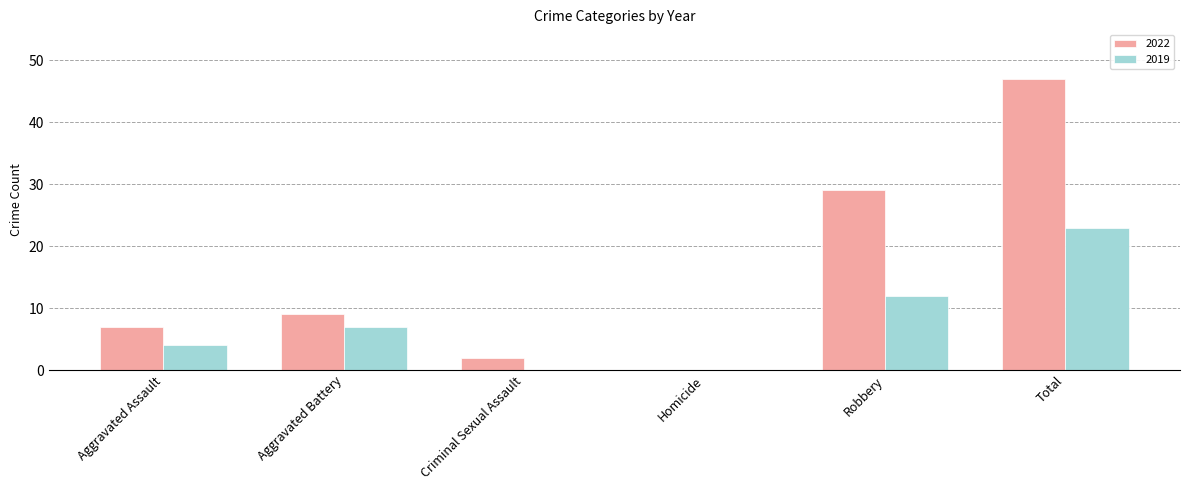

The 2019 series shows 3 at Aggravated Battery. True or false?

False